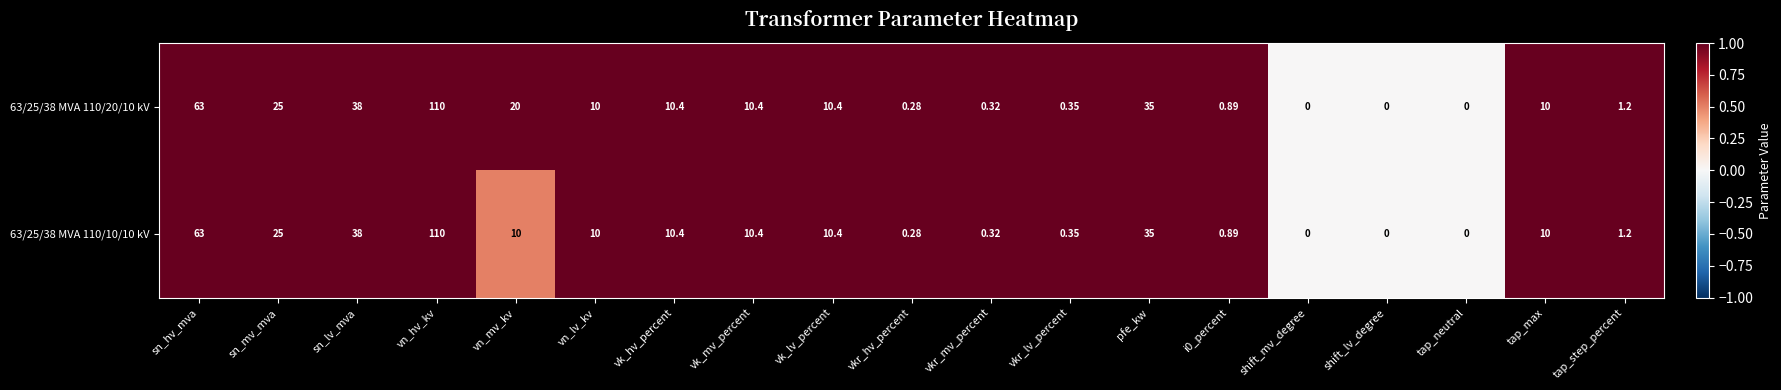

How many values in 63/25/38 MVA 110/10/10 kV are above zero?

16